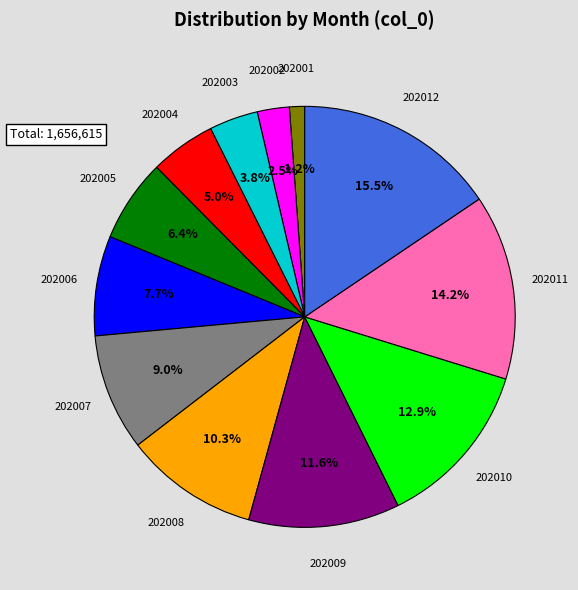

Count the number of slices in the pie.

12